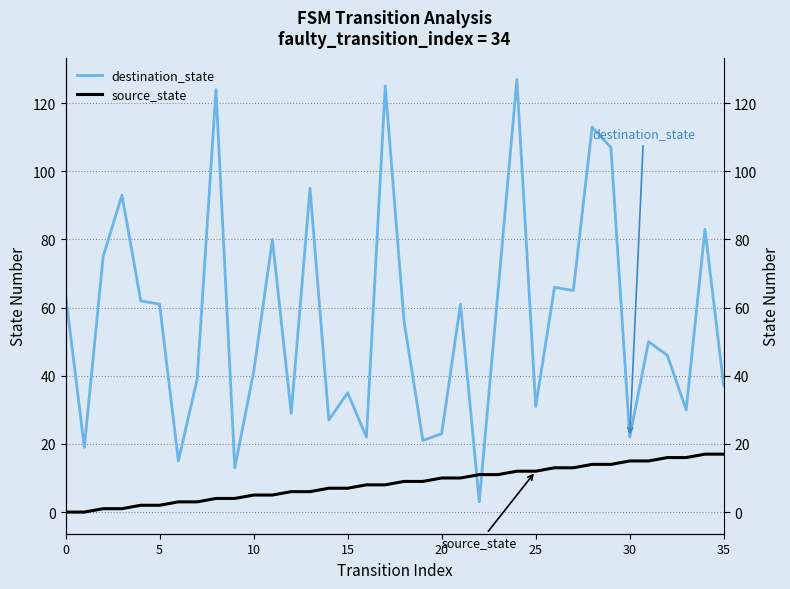

Does the chart display data point markers on the line(s)?

No